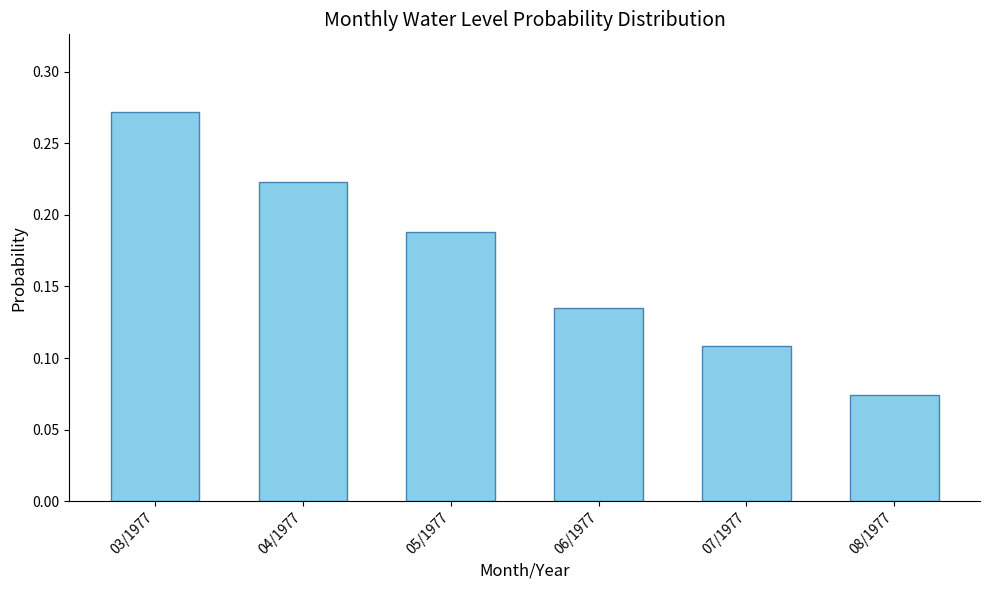

What is the label of the 1st bar from the left?

03/1977